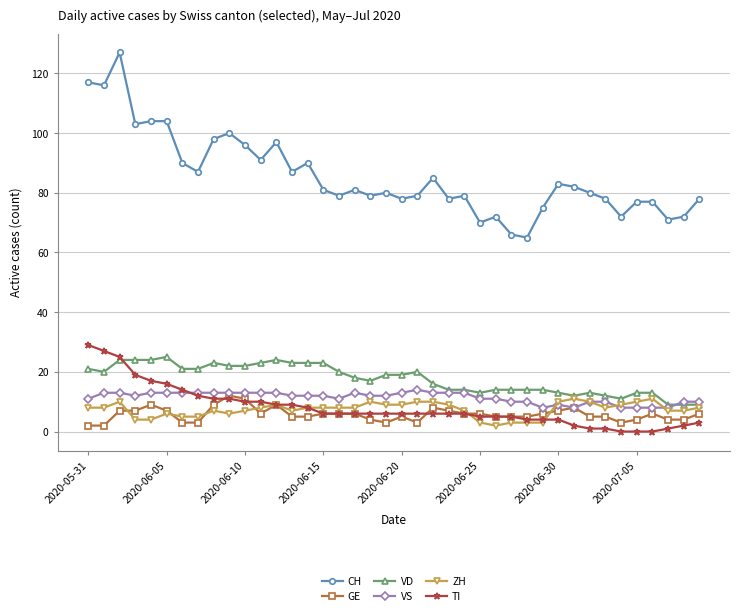

True or false: VD has more than 0 interior local peaks.

True